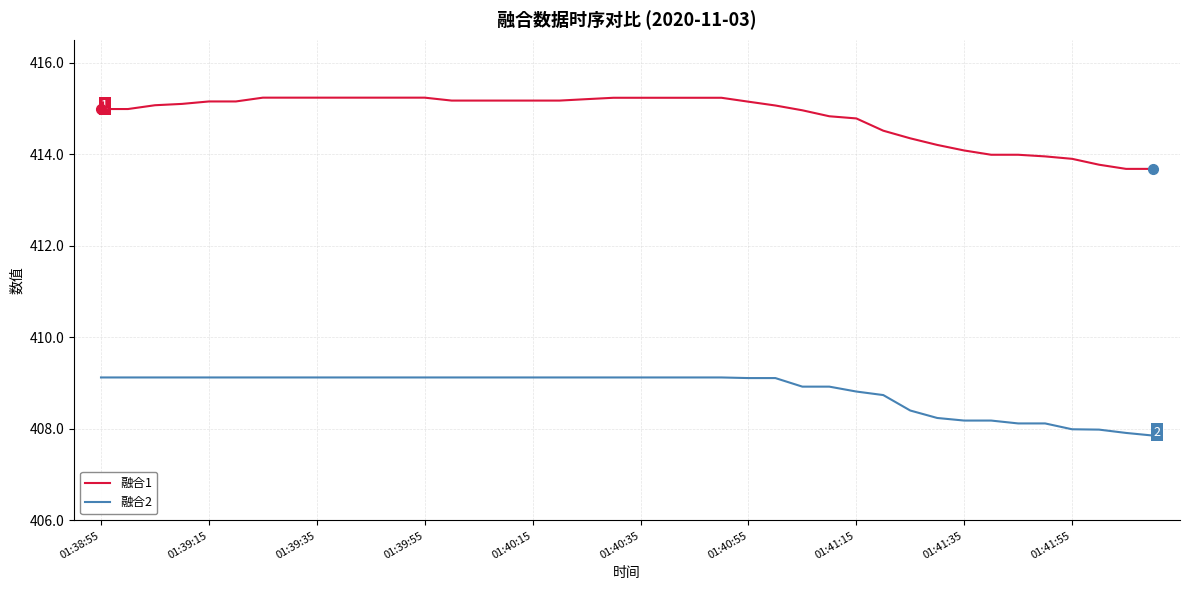

What is the minimum value shown in the chart?

407.9